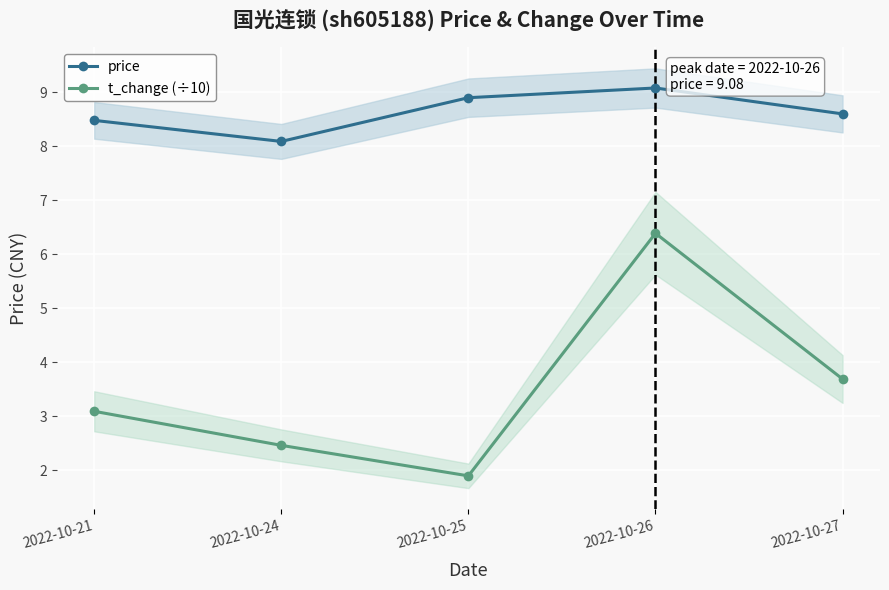

List the series in order of their overall mean, highest first.

price, t_change (÷10)